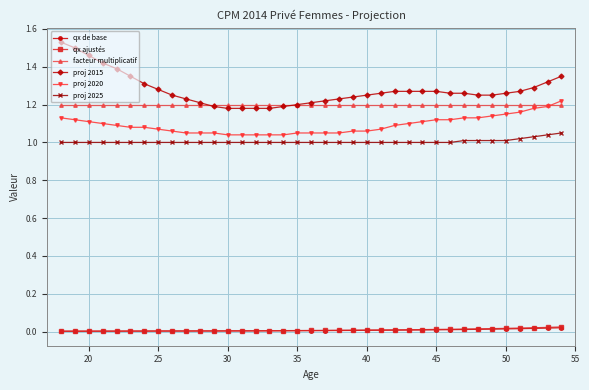

True or false: qx ajustés and facteur multiplicatif intersect in this chart.

False